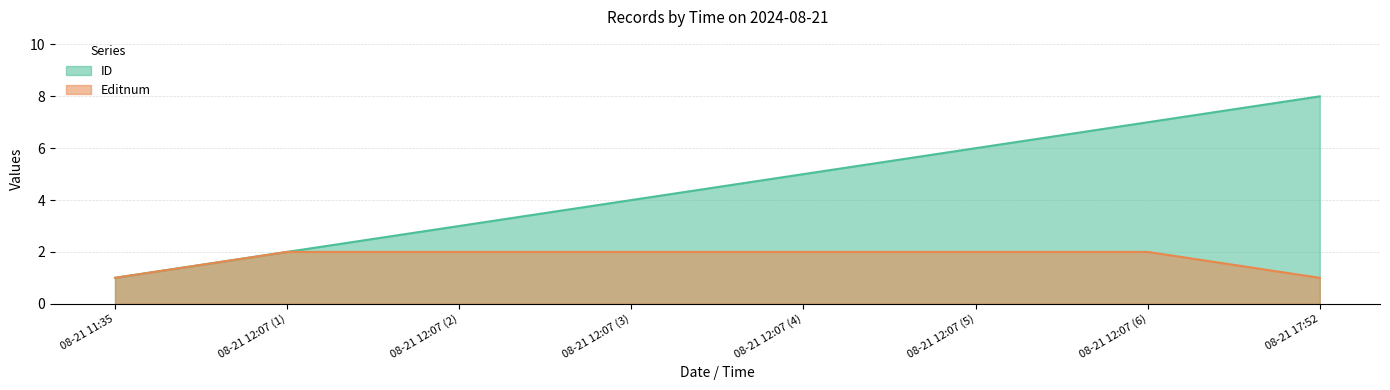

How many lines are shown in the chart?

2